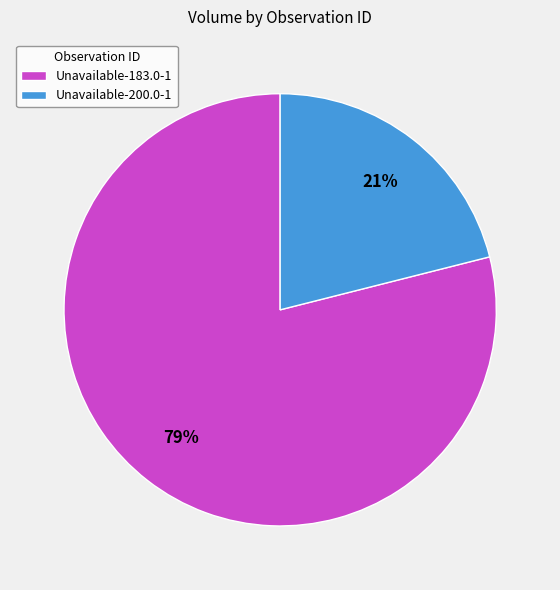

Do Unavailable-183.0-1 and Unavailable-200.0-1 together represent more than half of the pie?

Yes